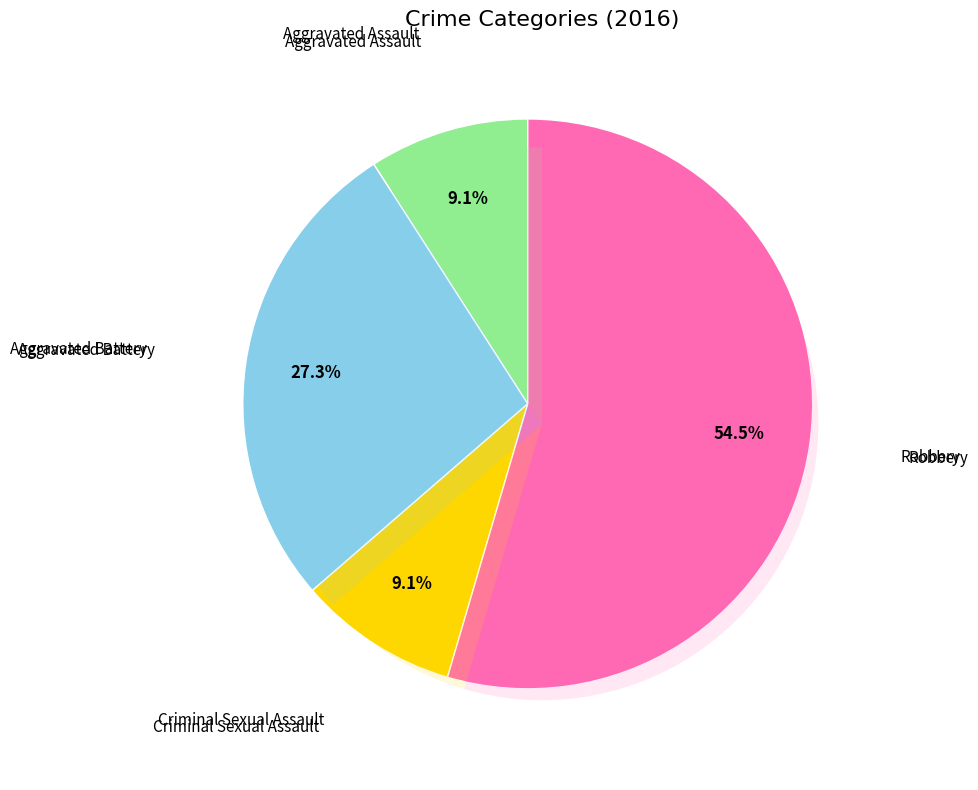

What is the smallest slice in the pie chart?

Aggravated Assault